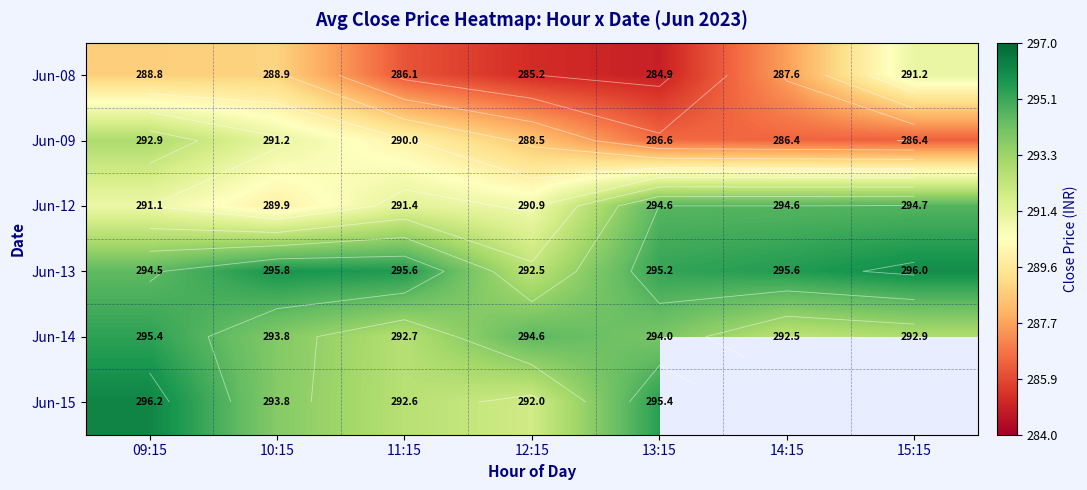

What is the difference between the highest and lowest values at 13:15?

10.6